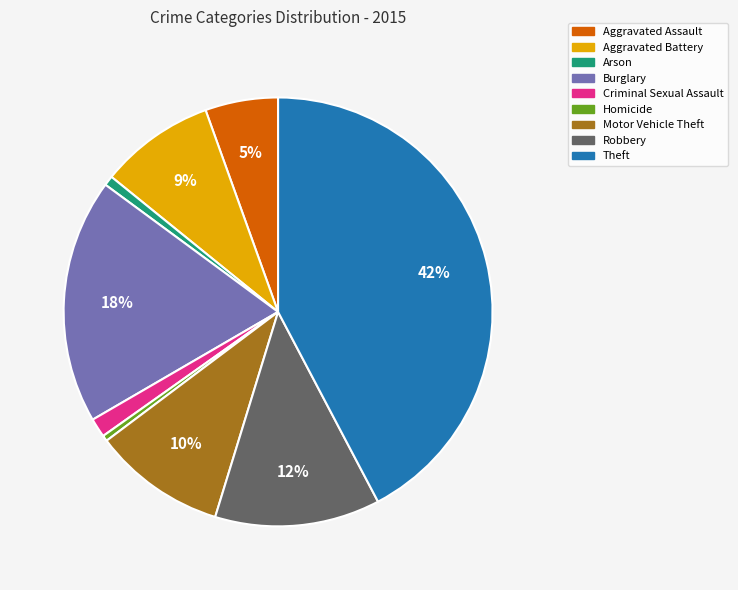

Which has a higher value, Arson or Aggravated Assault?

Aggravated Assault